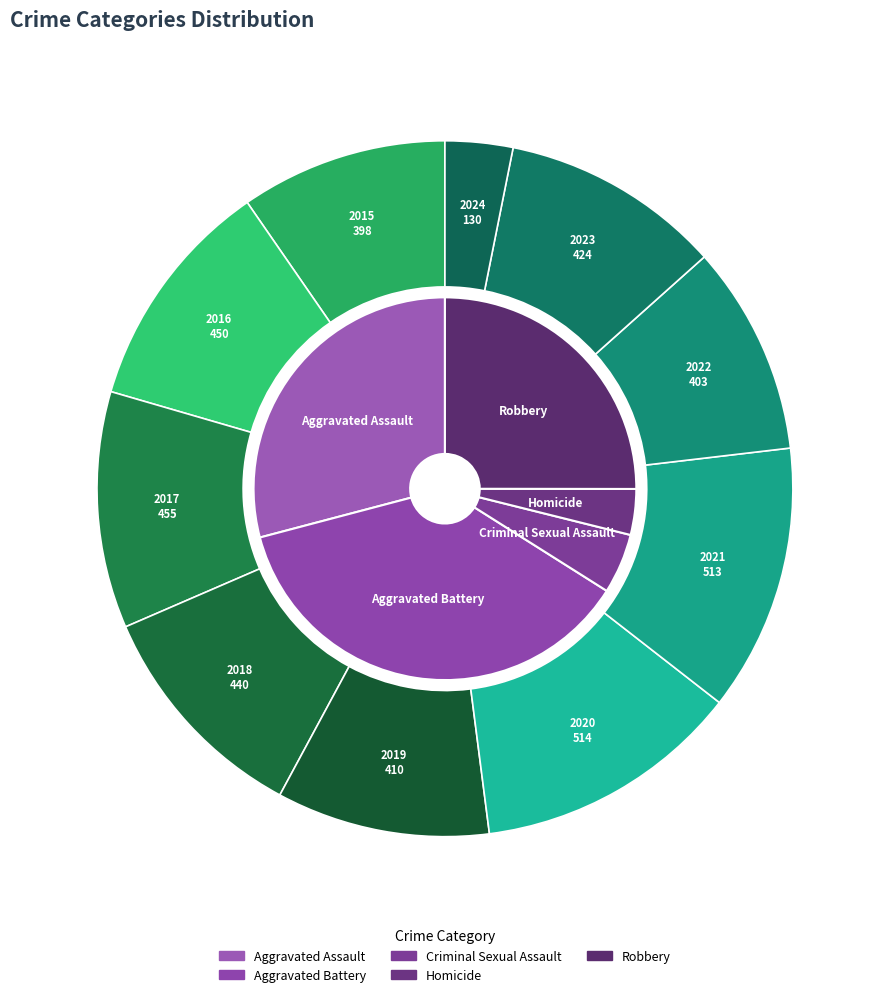

How many segments does this pie chart have?

10